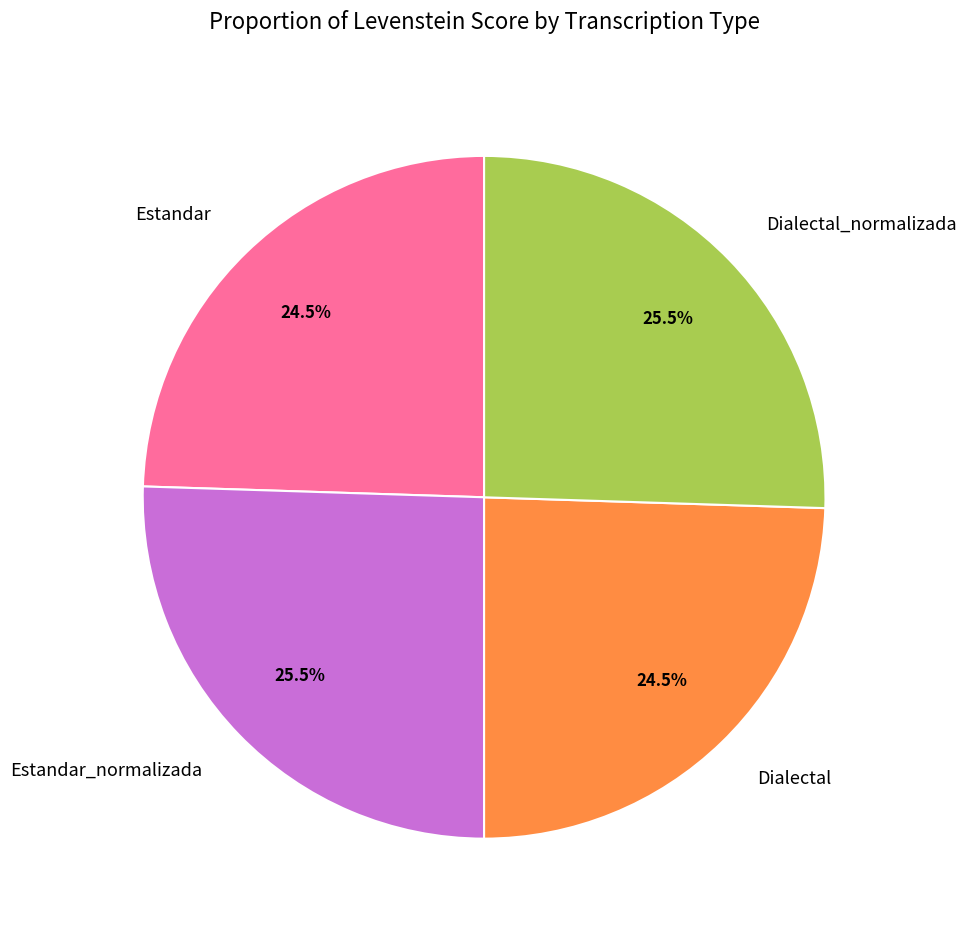

What percentage do Estandar_normalizada and Dialectal_normalizada together represent?

51.0%